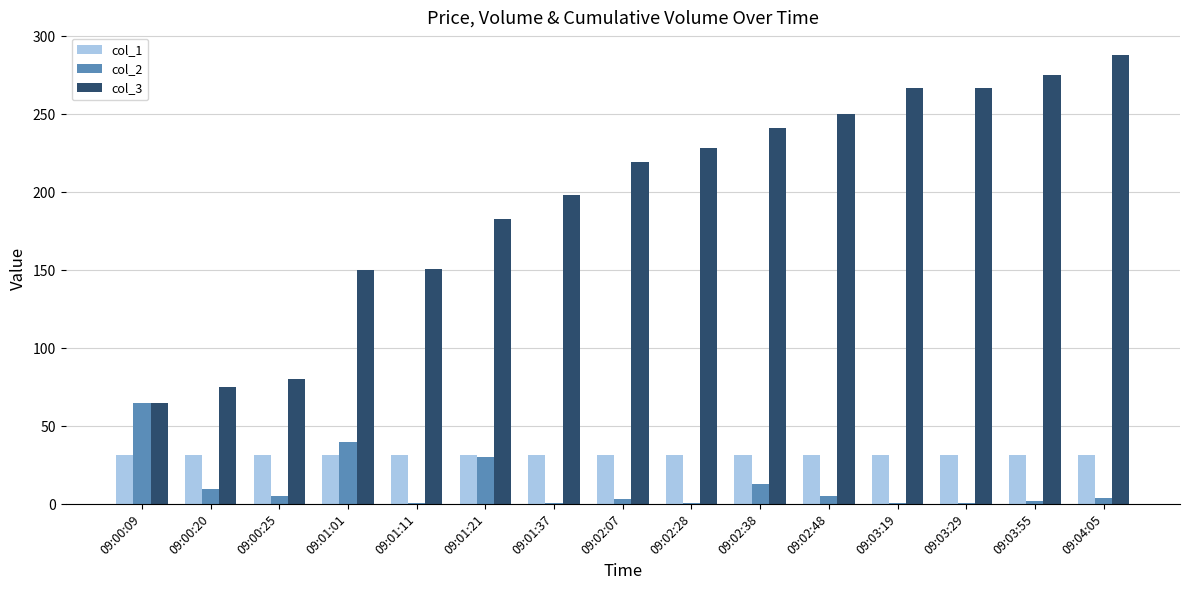

What is the maximum value shown in the chart?

288.0